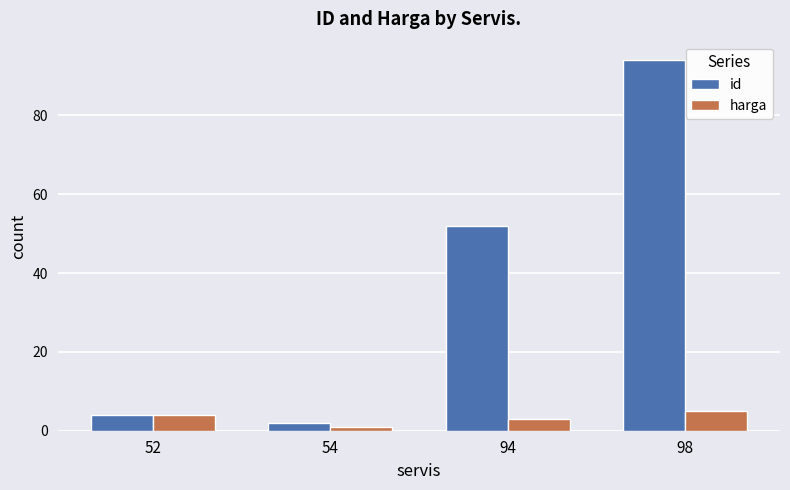

What are all the series names shown in the legend?

id, harga